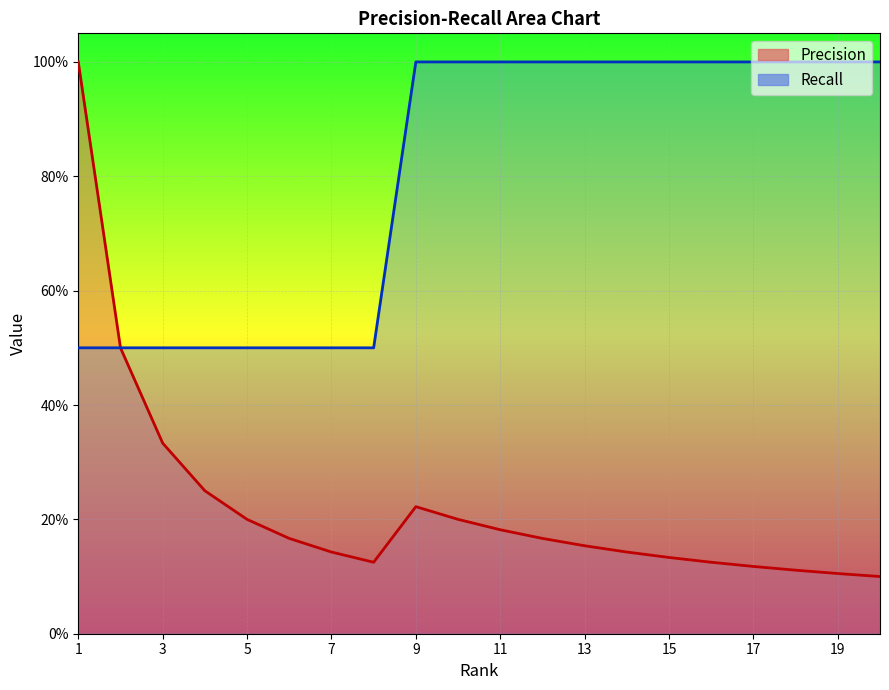

What is the minimum value for Precision?

0.1